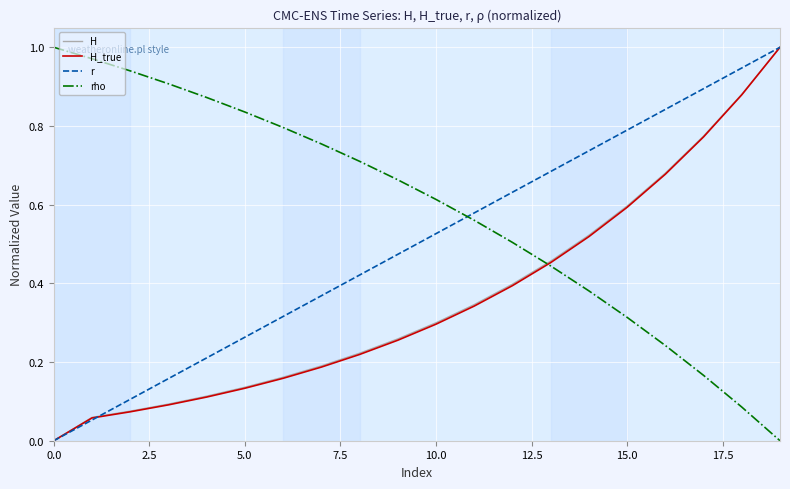

How many lines are shown in the chart?

4